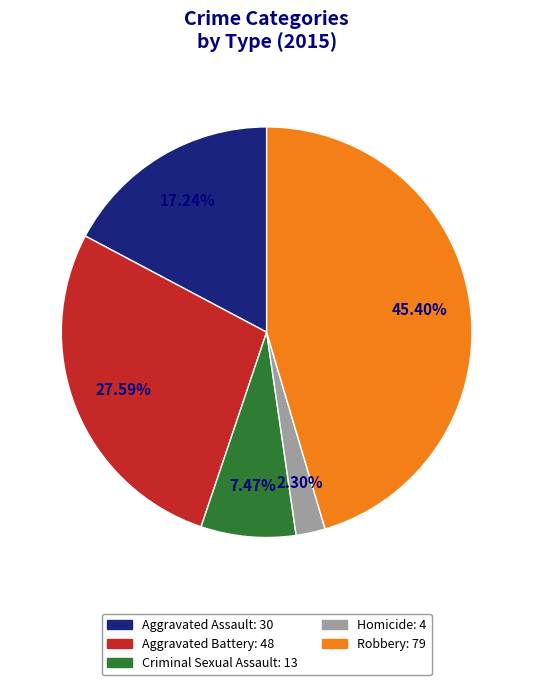

Is it true that Aggravated Assault is 24% of the pie?

False